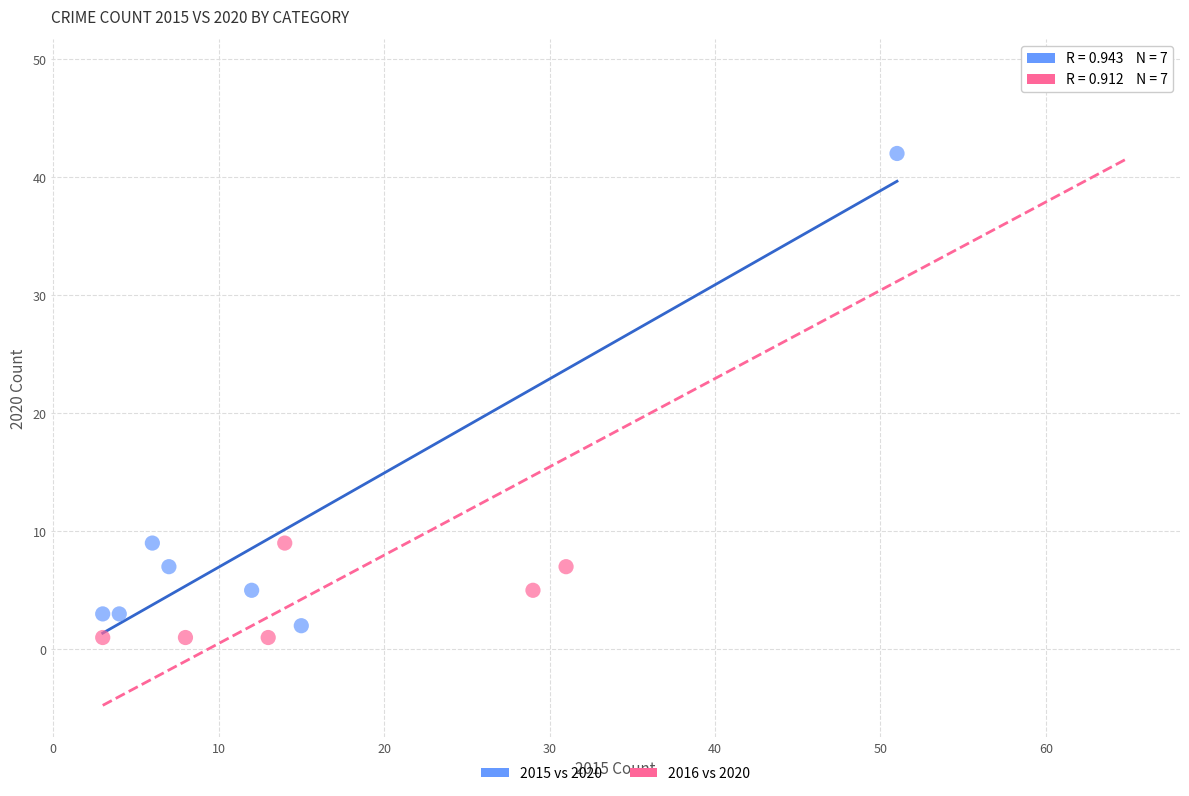

Which series reaches the maximum Y coordinate?

2016 vs 2020